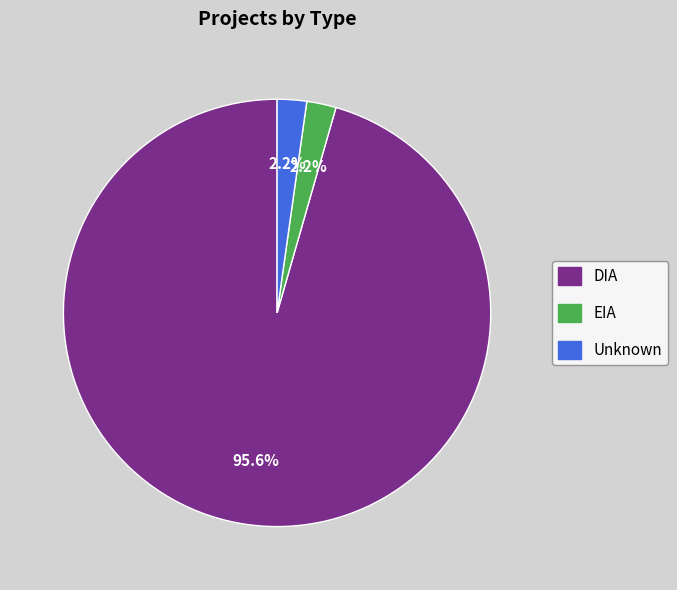

Is there any slice that represents more than half of the pie?

Yes